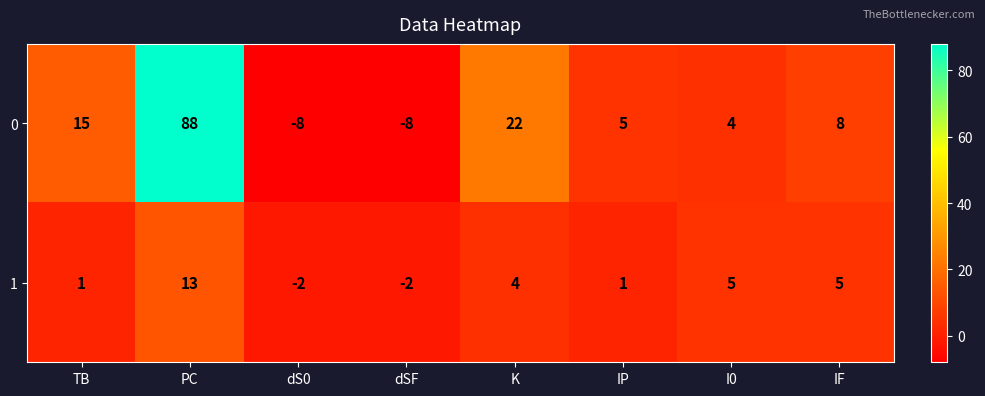

Which series has the largest total across all categories?

0